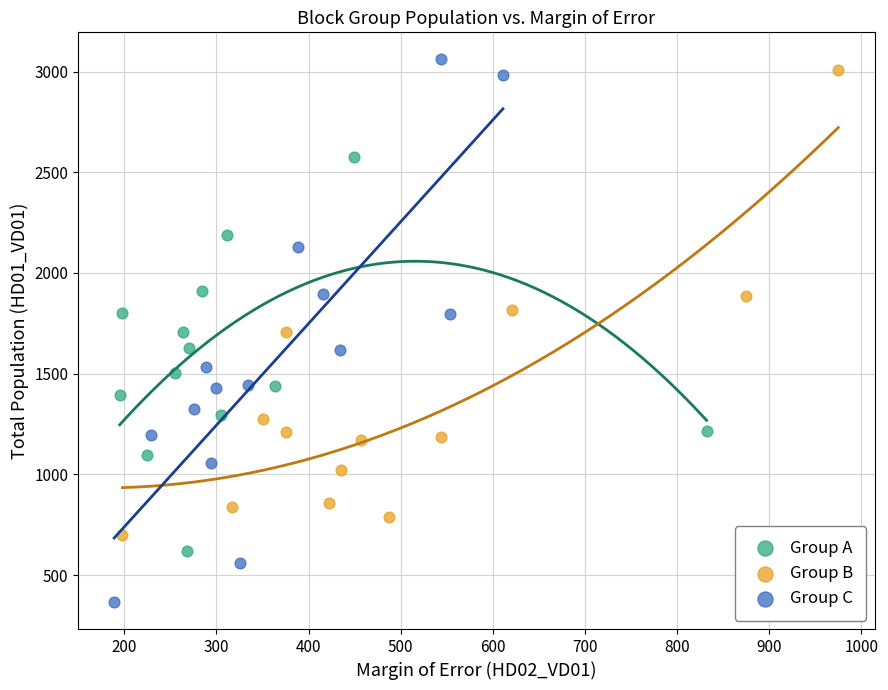

Which series reaches the minimum Y coordinate?

Group C